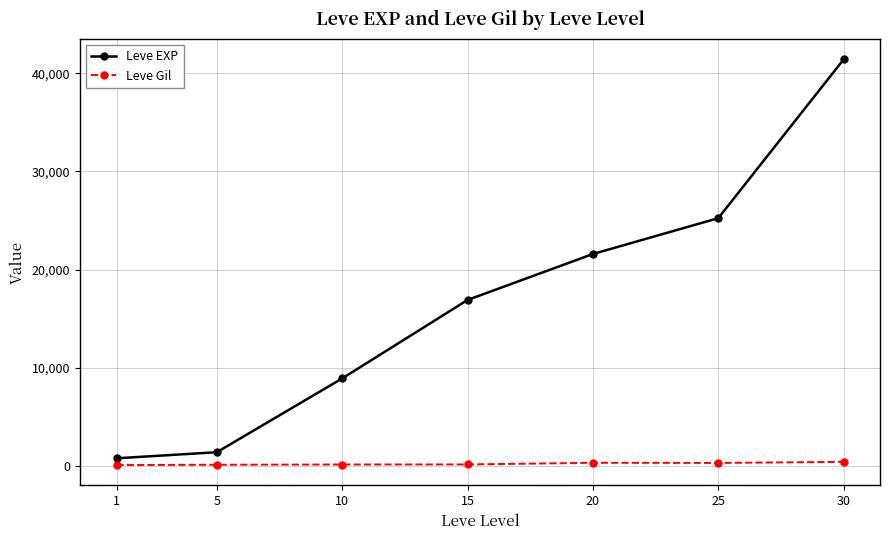

True or false: Leve EXP has more than 2 points higher than both neighbors.

False